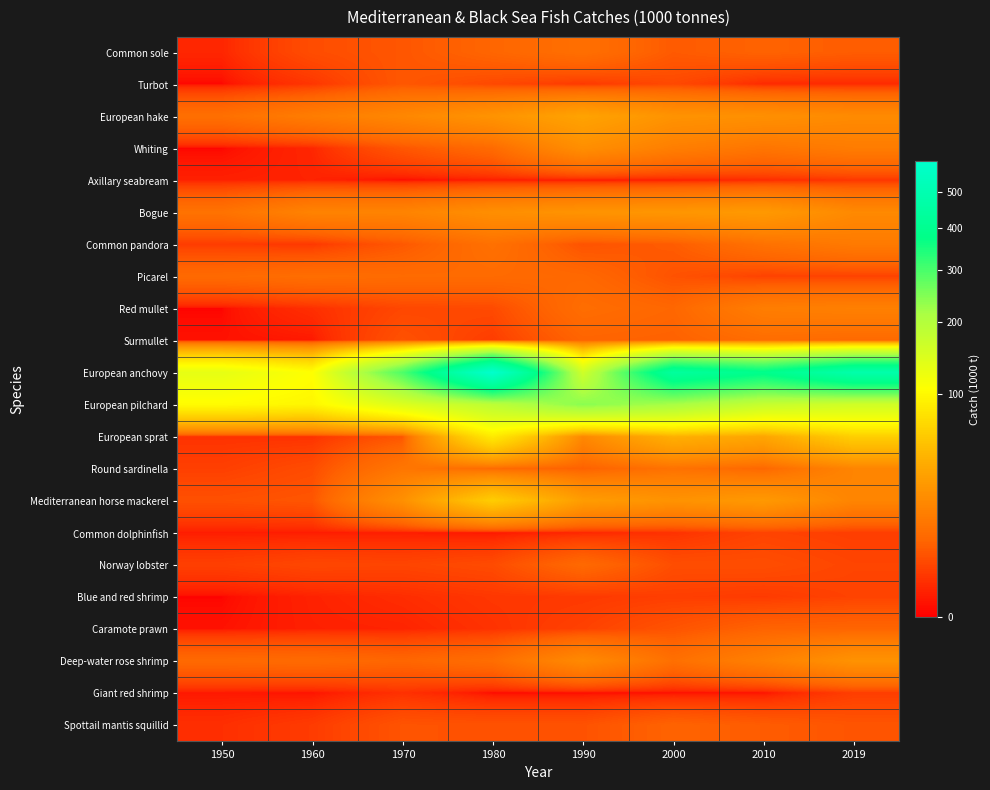

At how many categories does at least one series exceed 340?

4